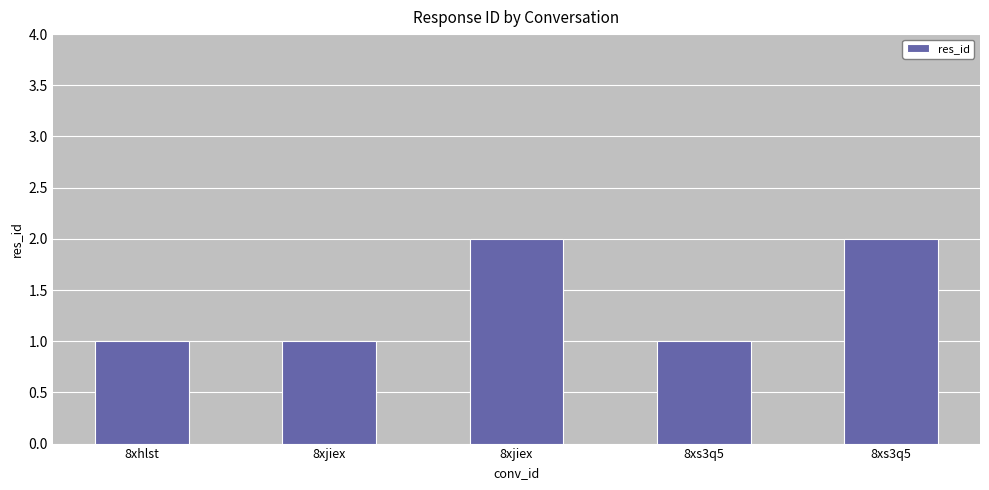

True or false: the data shows 1 at 8xjiex.

True